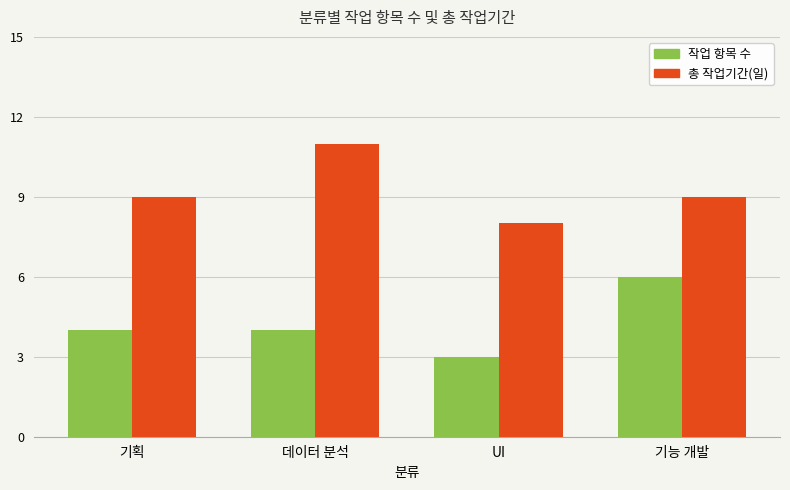

What is the label of the 1st bar from the left?

기획